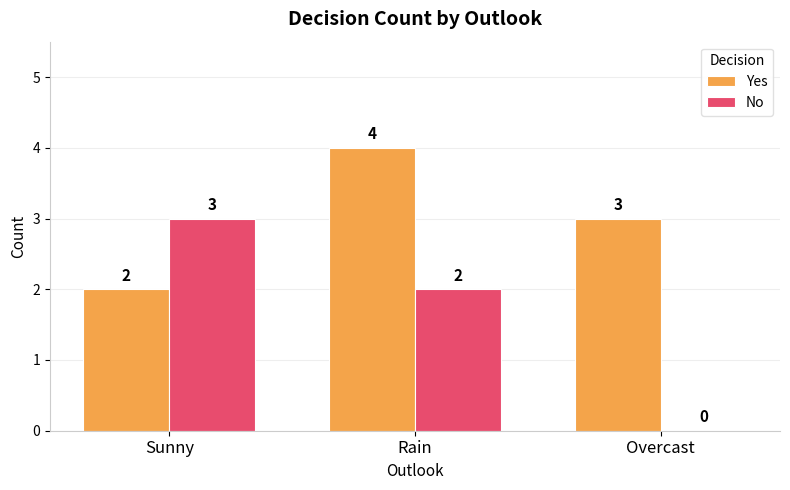

Reading right to left, what are all the values shown in this chart?

Yes: Overcast=3	Rain=4	Sunny=2
No: Overcast=0	Rain=2	Sunny=3